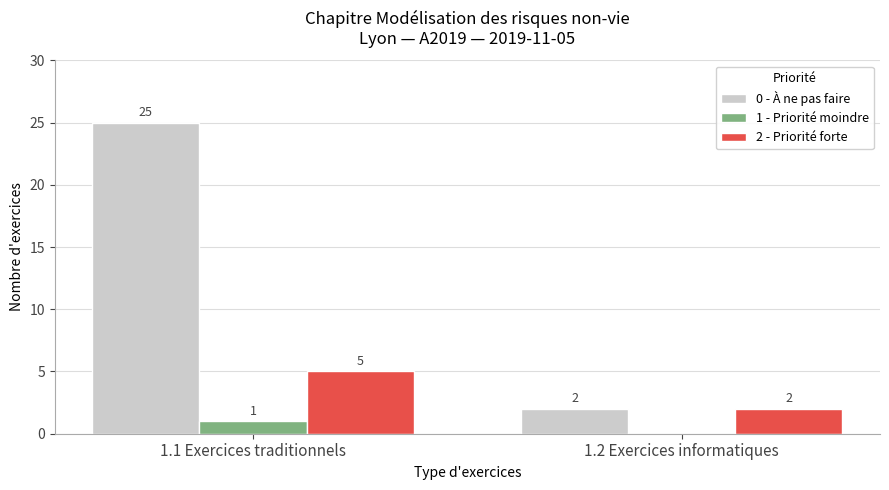

Which series has the largest range (max minus min)?

0 - À ne pas faire